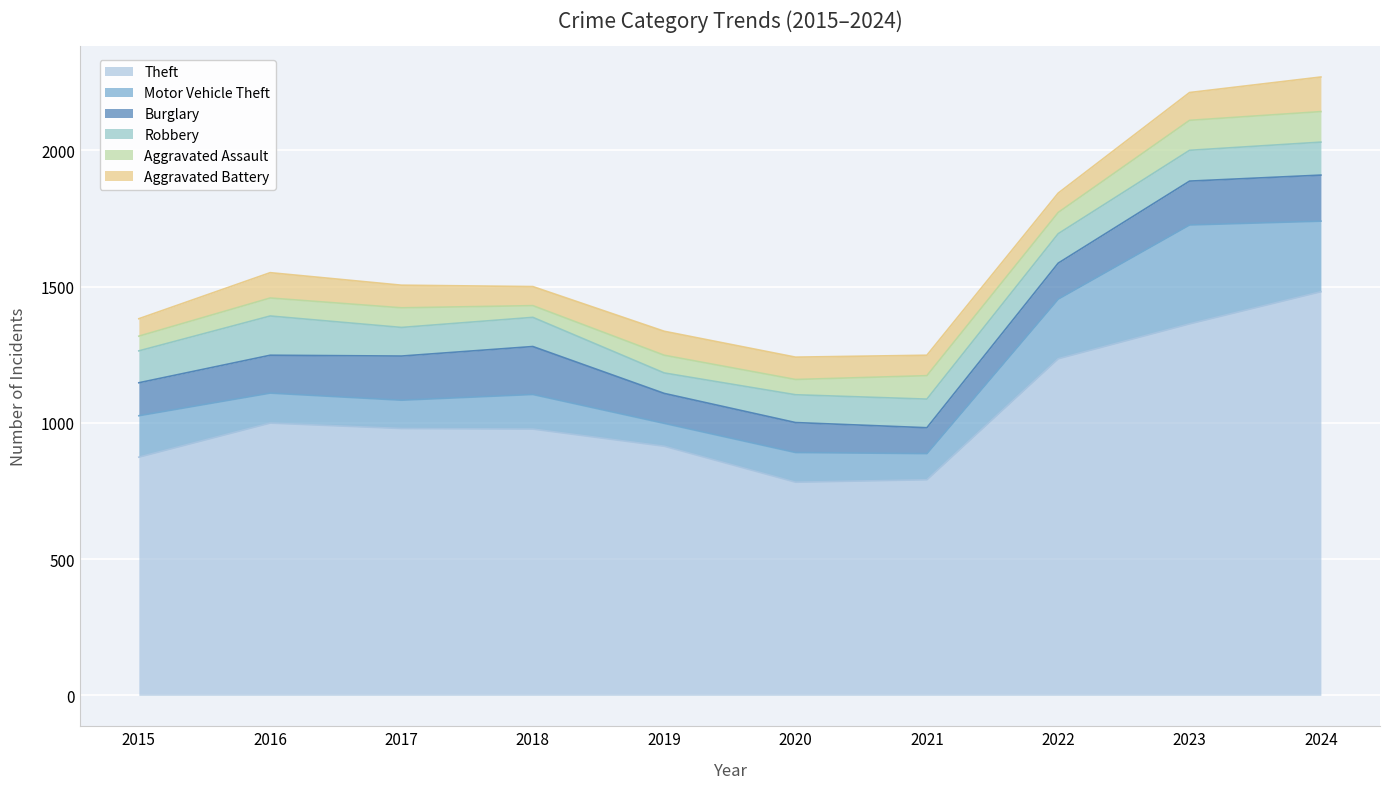

Rank the categories by Burglary value from highest to lowest.

2018, 2024, 2017, 2023, 2016, 2022, 2015, 2019, 2020, 2021